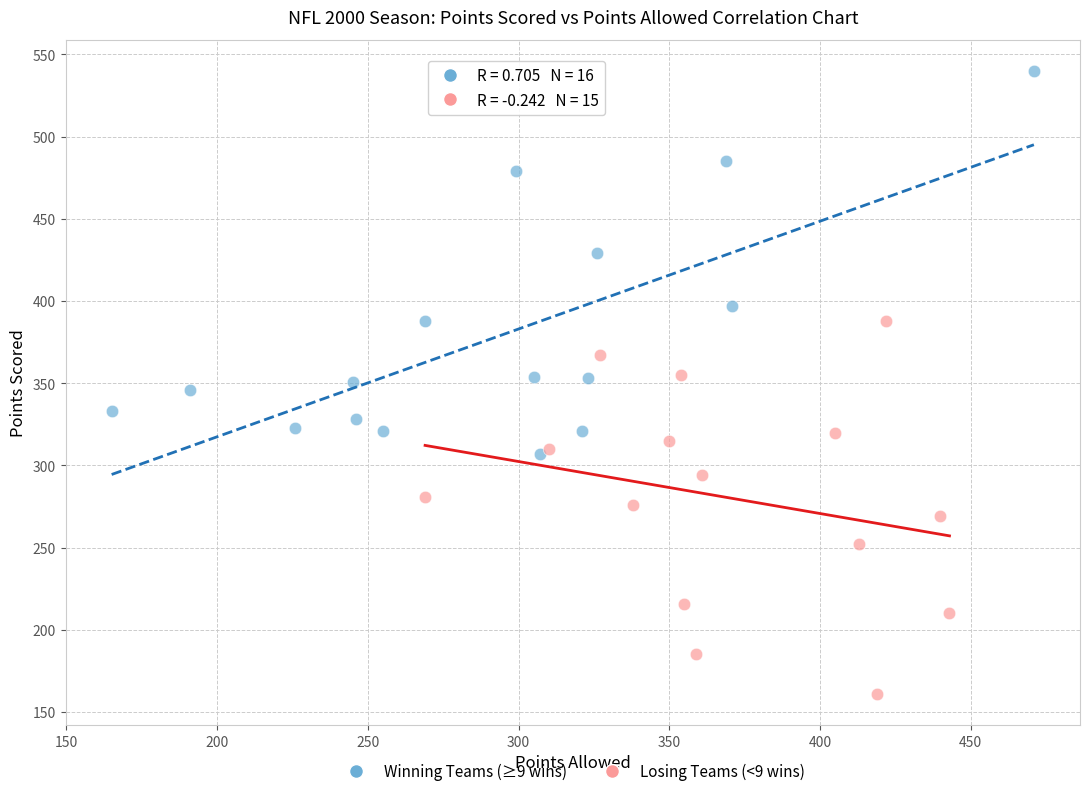

Which series reaches the maximum Y coordinate?

Winning Teams (≥9 wins)